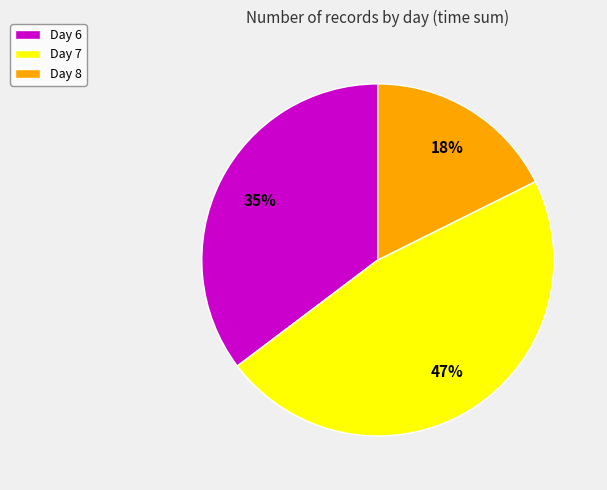

Is there a majority slice in this chart?

No